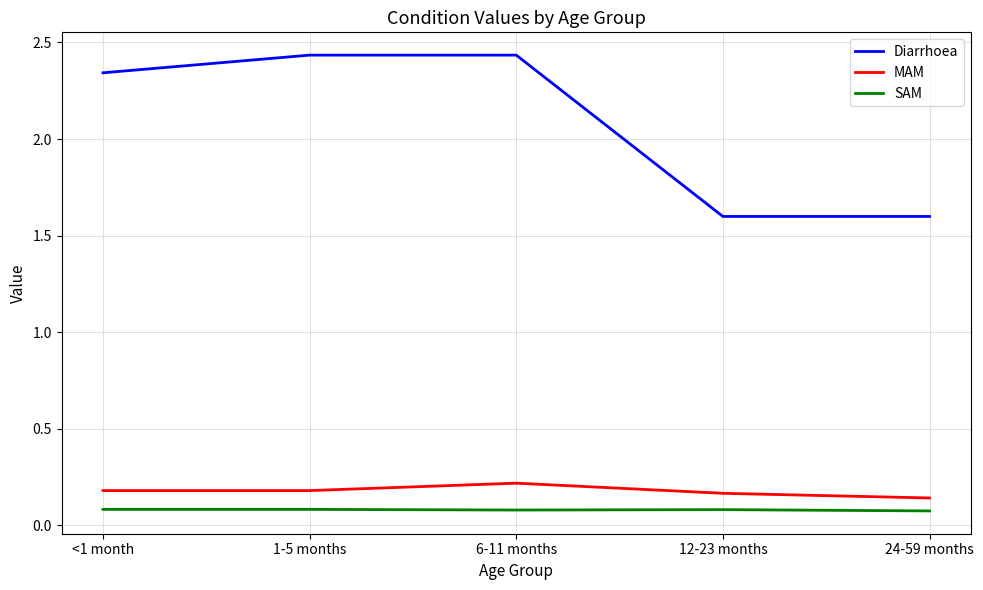

What position from the left is 24-59 months?

5